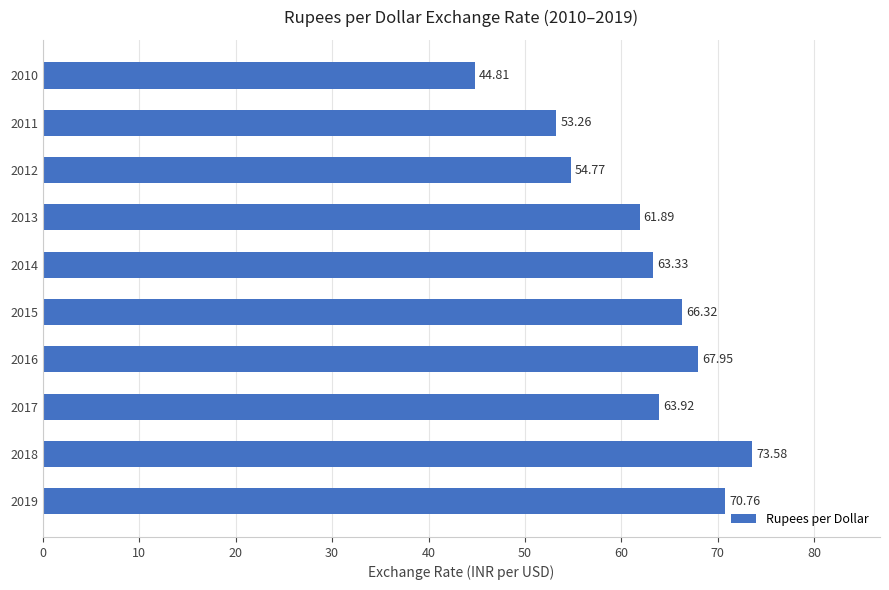

List the labels in order of value, largest first.

2018, 2019, 2016, 2015, 2017, 2014, 2013, 2012, 2011, 2010